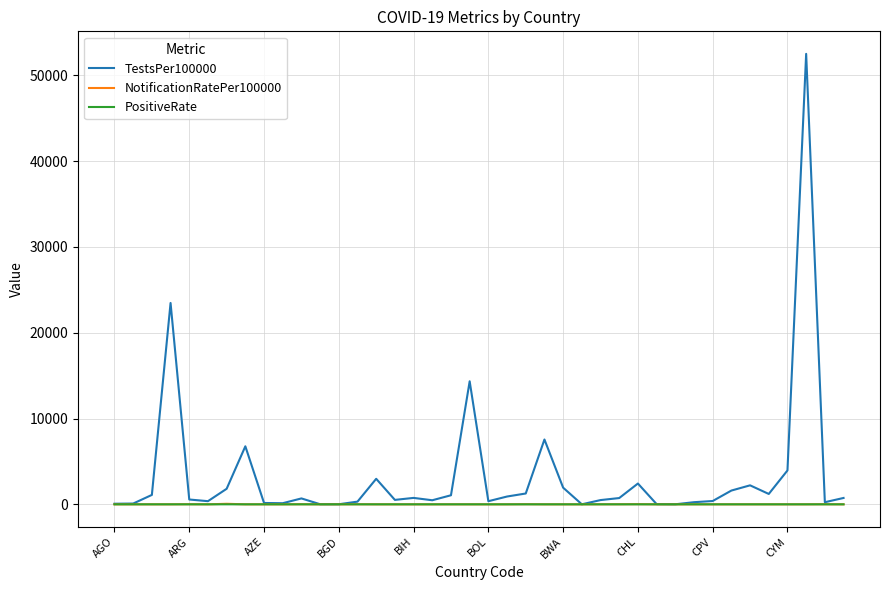

Which series has the largest total across all categories?

TestsPer100000